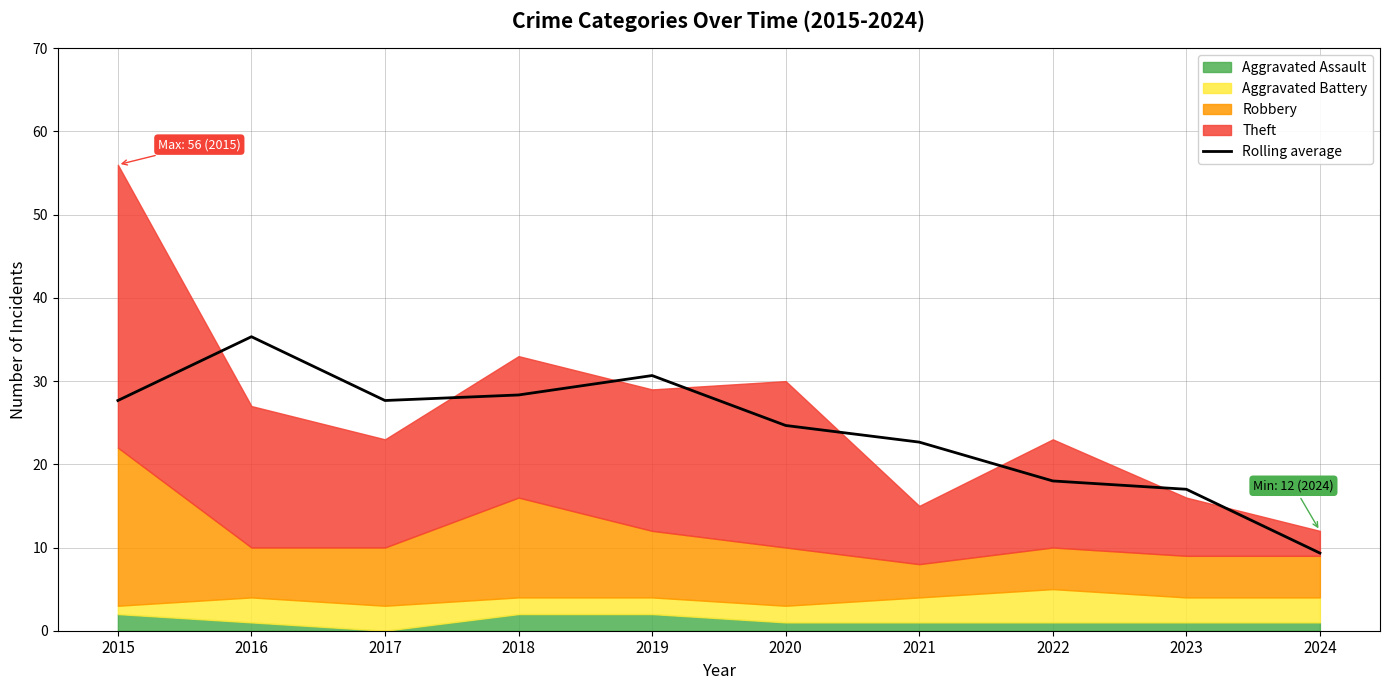

At which label is the value closest to 22?

2021